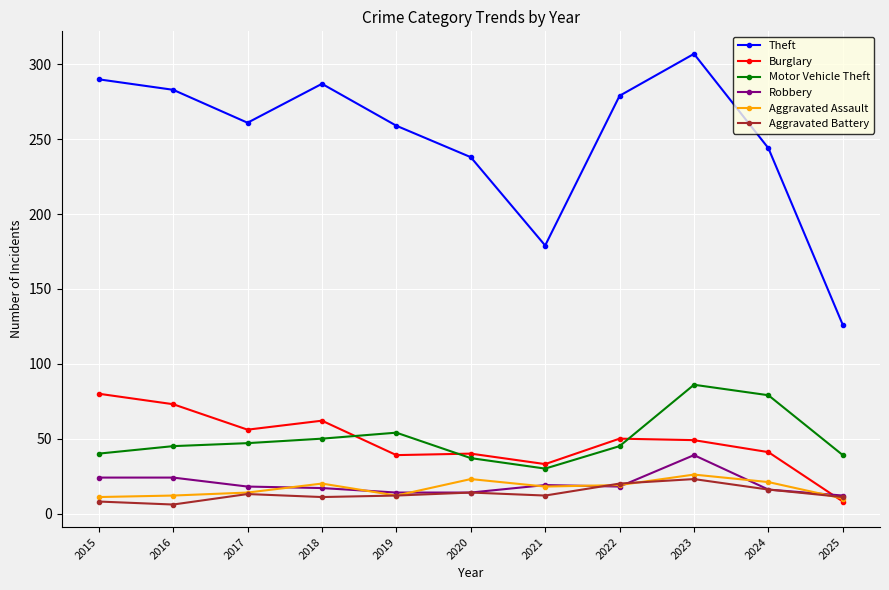

True or false: Theft and Robbery cross at least once.

False